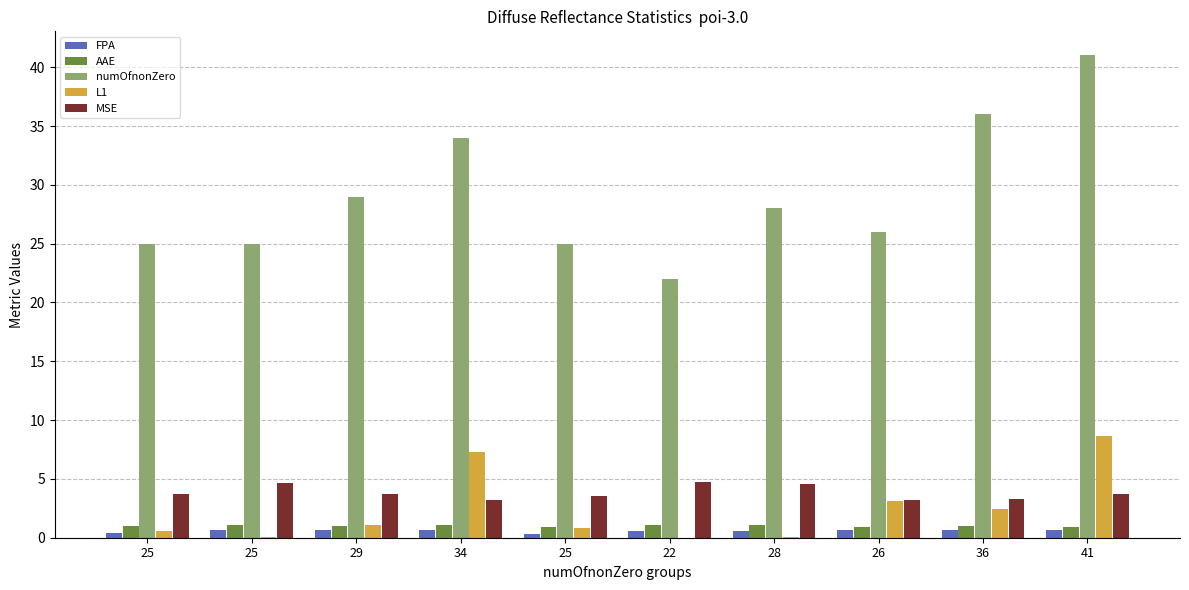

What are all the series names shown in the legend?

FPA, AAE, numOfnonZero, L1, MSE